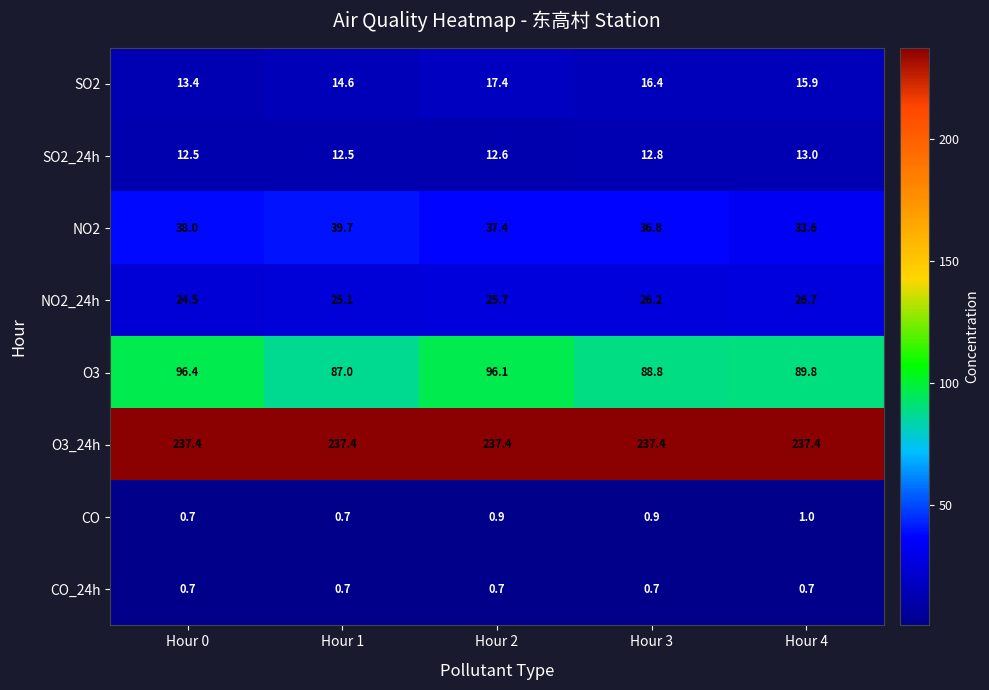

List the series in order of their peak value, highest first.

O3_24h, O3, NO2, NO2_24h, SO2, SO2_24h, CO, CO_24h